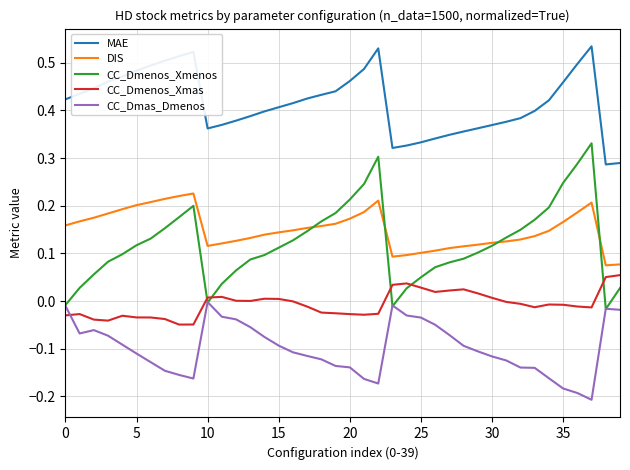

List the series in order of their peak value, lowest first.

CC_Dmas_Dmenos, CC_Dmenos_Xmas, DIS, CC_Dmenos_Xmenos, MAE